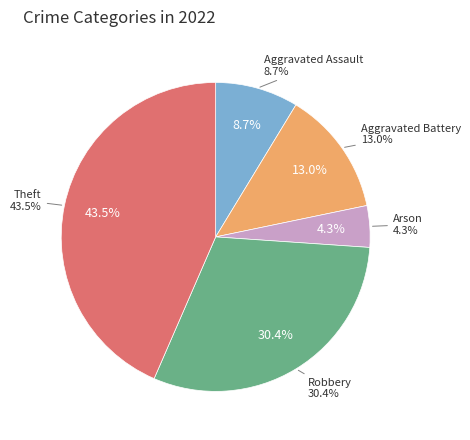

What is the change in value from Aggravated Assault to Robbery?

+5